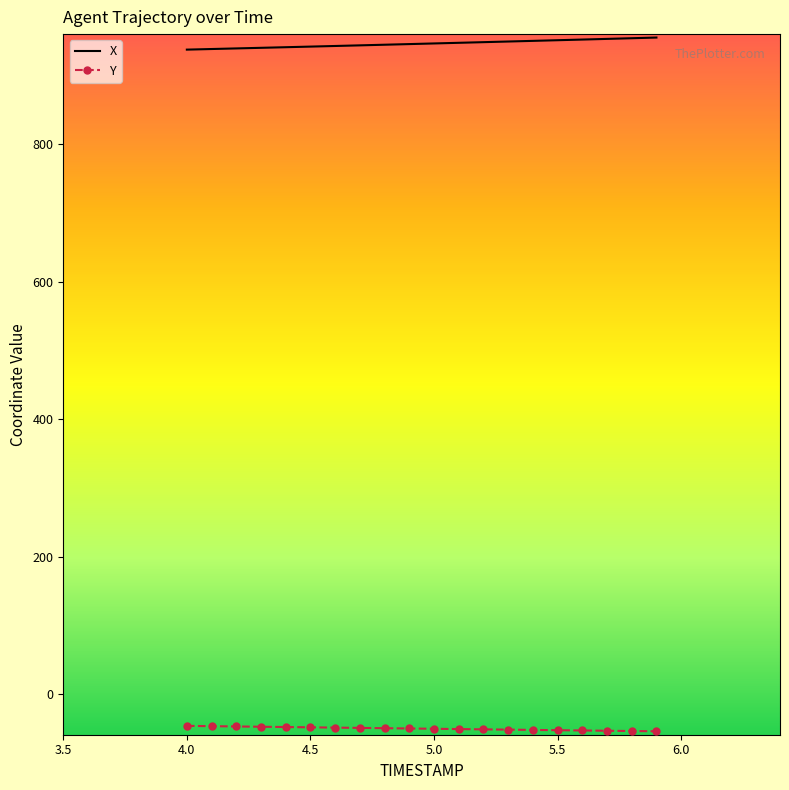

True or false: X and Y cross at least once.

False